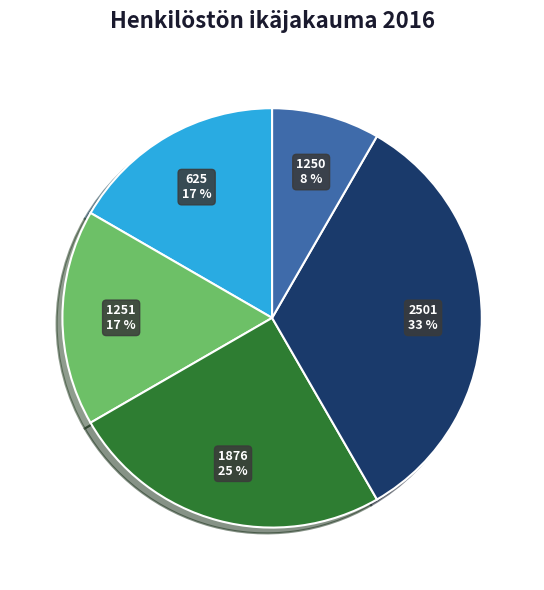

What is the smallest slice in the pie chart?

1250